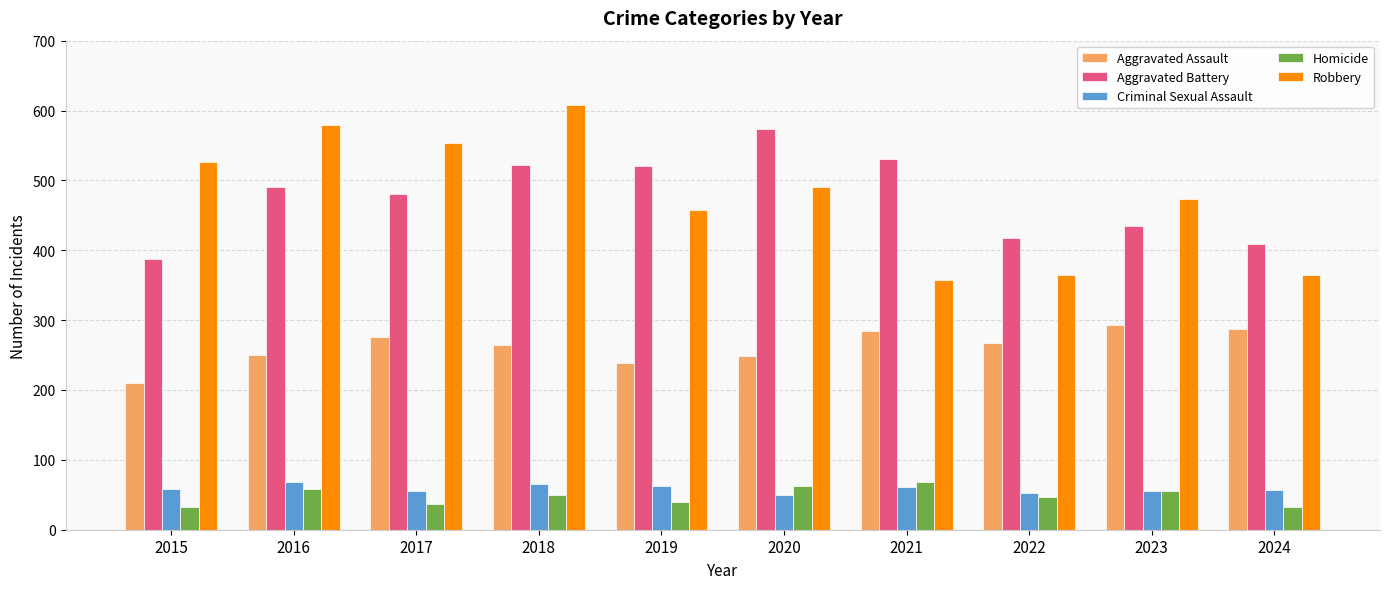

What is the total value across all series at 2015?

1214